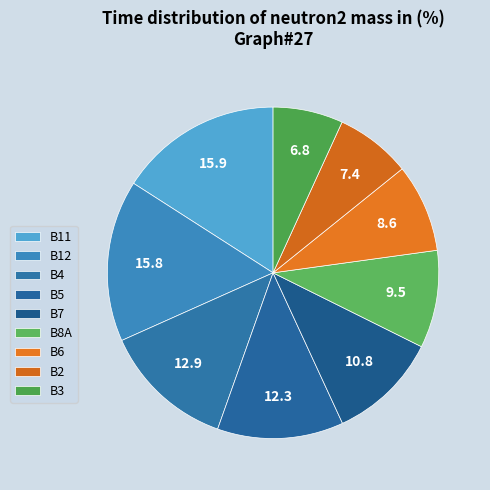

Does B5 account for over 50% of the chart?

No